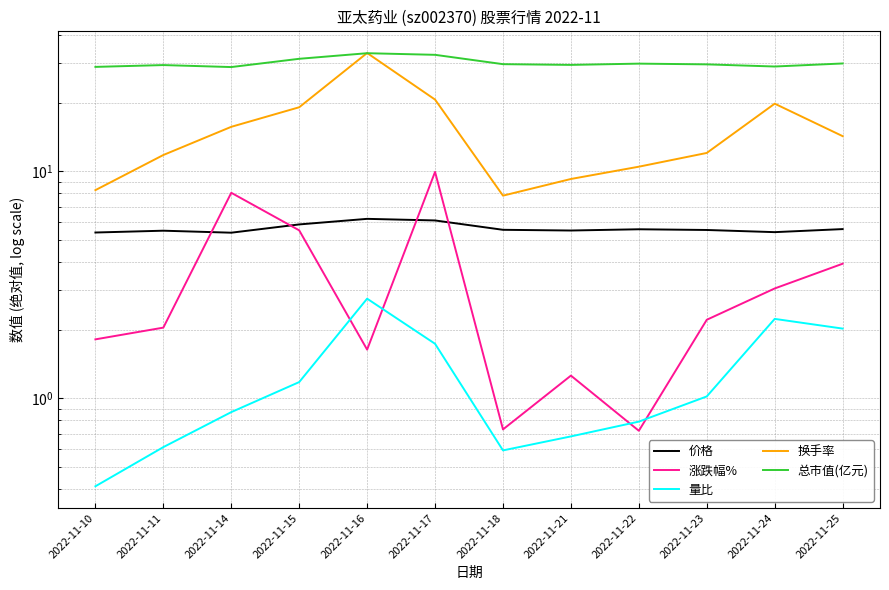

At which category does 总市值(亿元) reach its first local peak?

2022-11-11